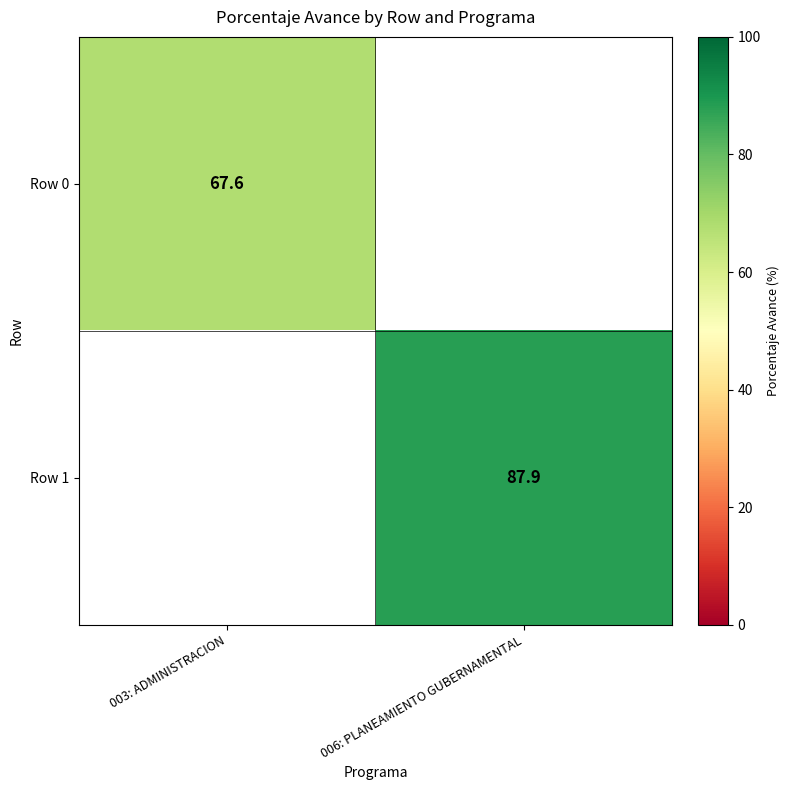

True or false: Row 1 has a value of 87.9 at 006: PLANEAMIENTO GUBERNAMENTAL.

True